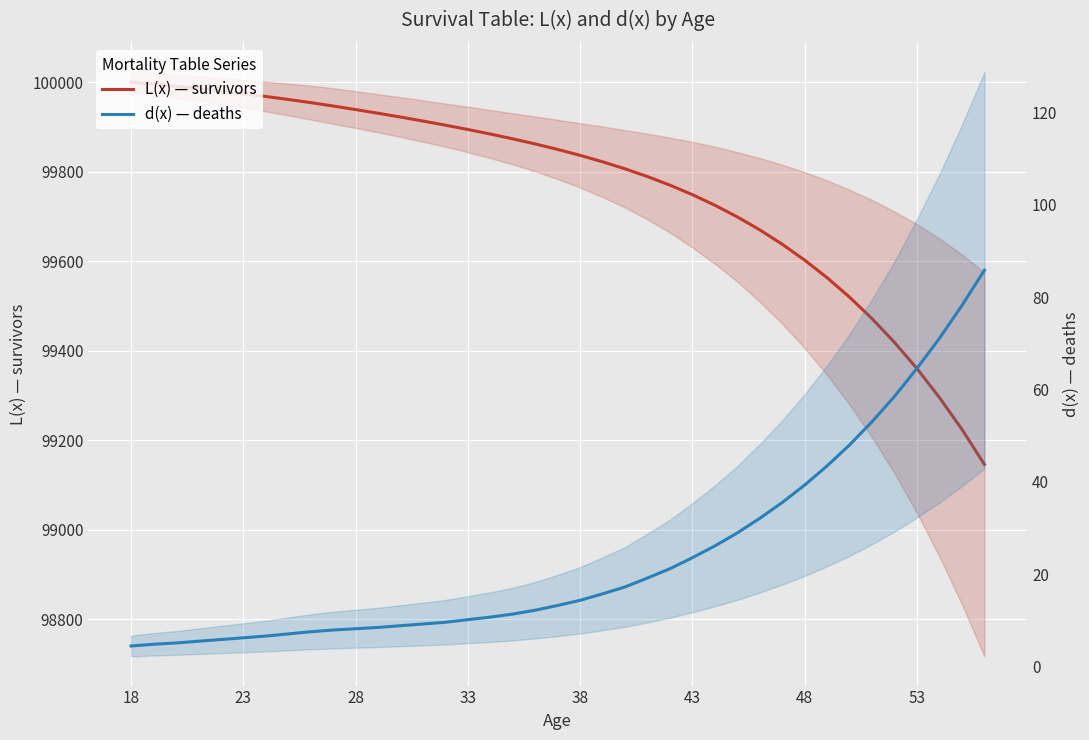

Is the value of L(x) — survivors at 28 greater than the value of d(x) — deaths at 35?

Yes